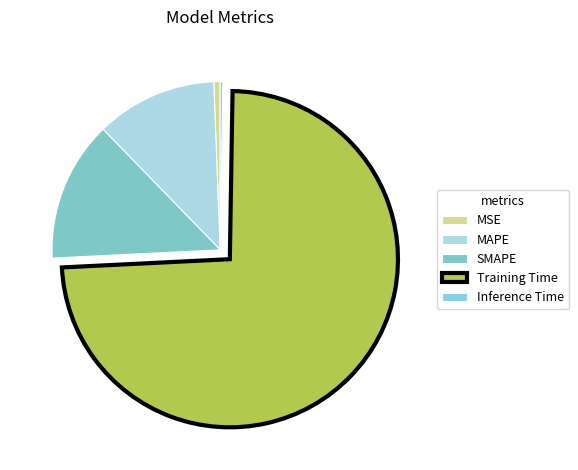

Which slice is the smallest?

Inference Time